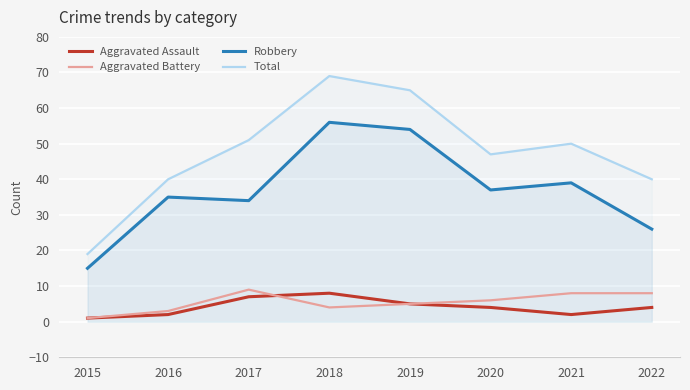

What is the value of the Robbery point at the 2nd from the left?

35